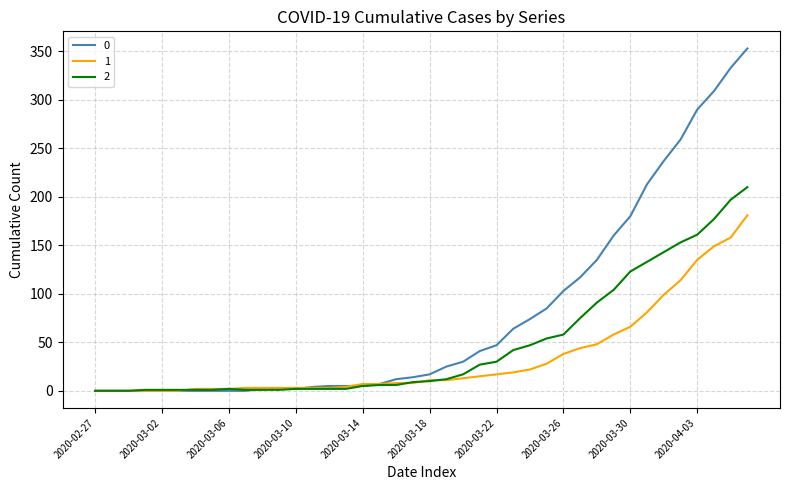

Rank the series by their average value, from highest to lowest.

0, 2, 1